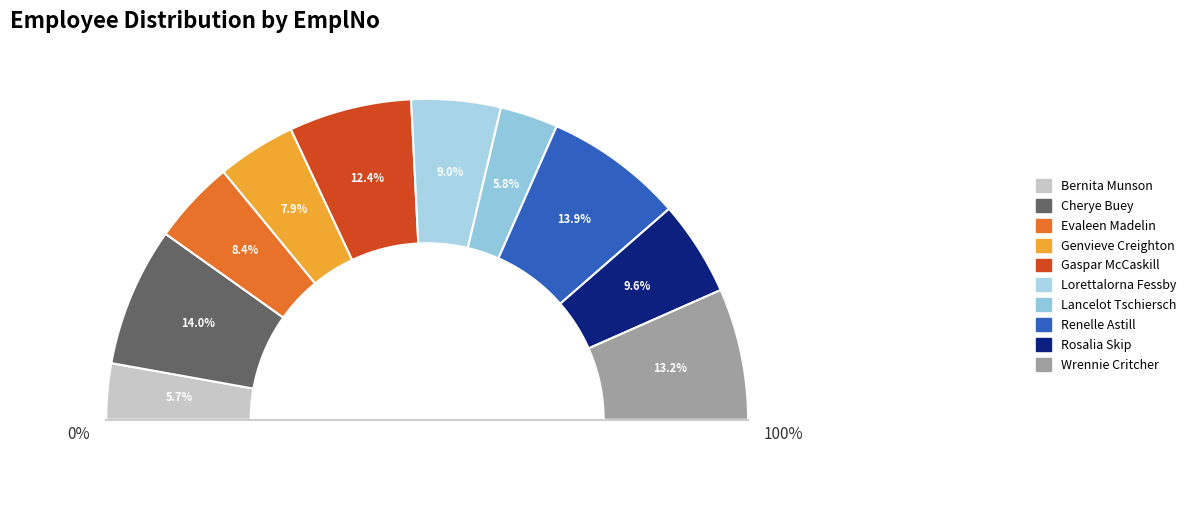

To the nearest percent, what percentage of the pie is Rosalia Skip?

10%